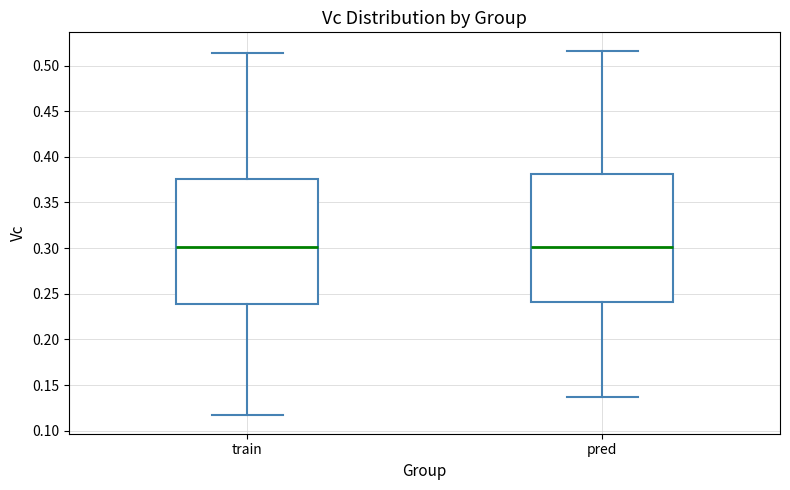

Where does the upper whisker of the box for train end on the y-axis? The values are not printed on the chart, so give them approximately, as read against the axis.

0.515